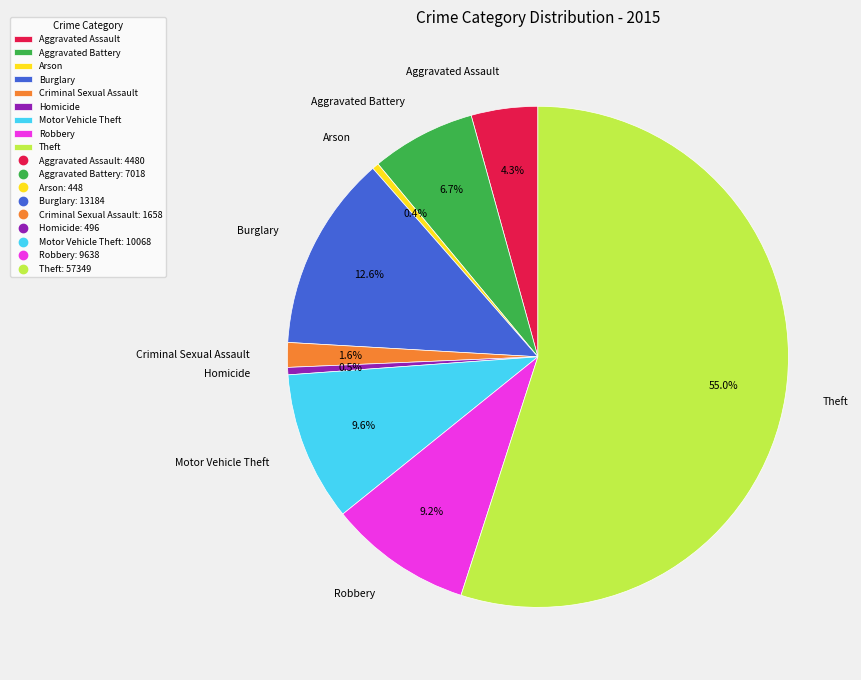

To the nearest percent, what is the combined percentage of Robbery and Arson?

10%